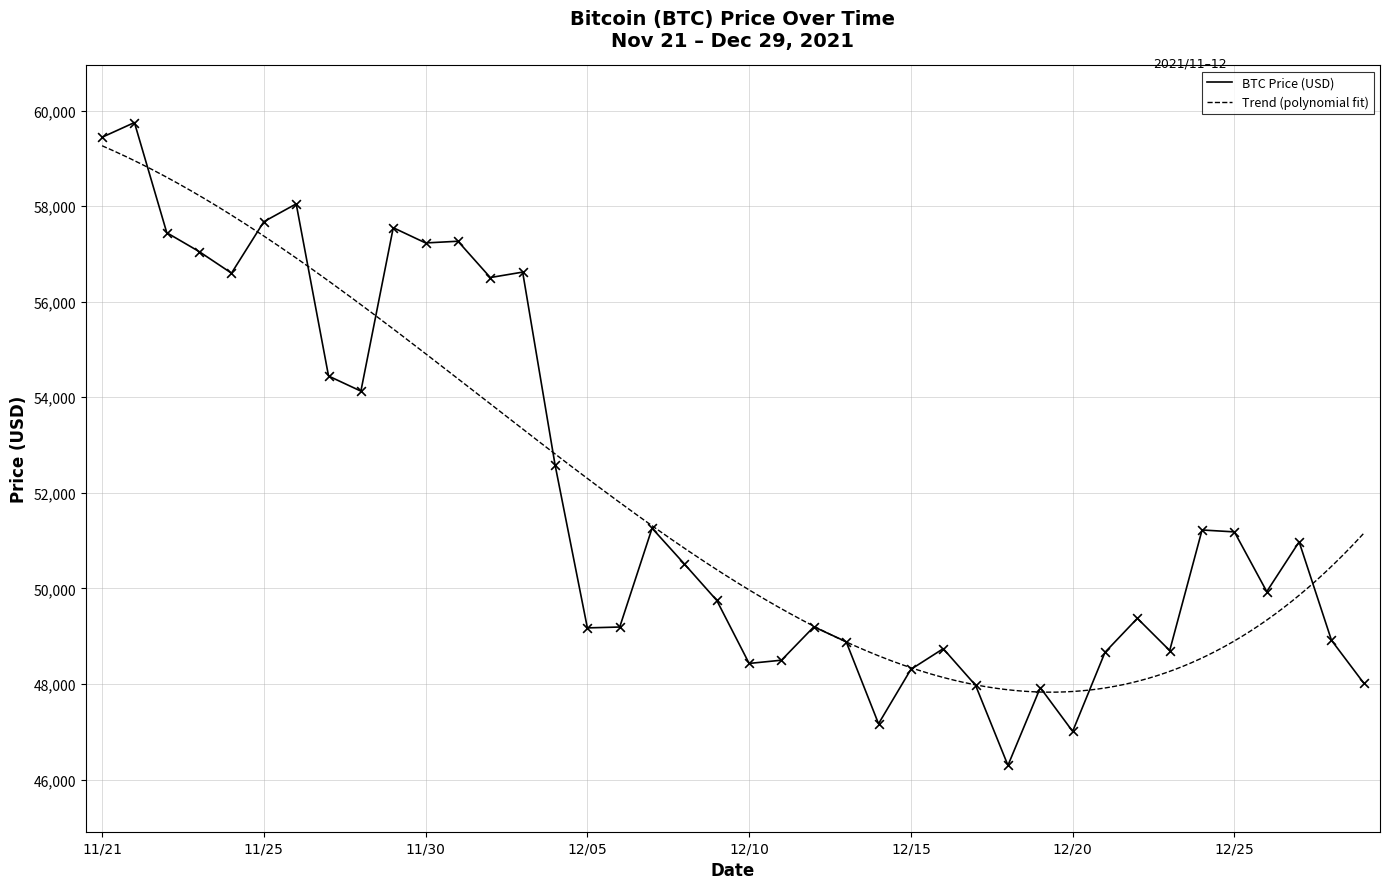

Which has a higher value, 12/01 or 12/18?

12/01